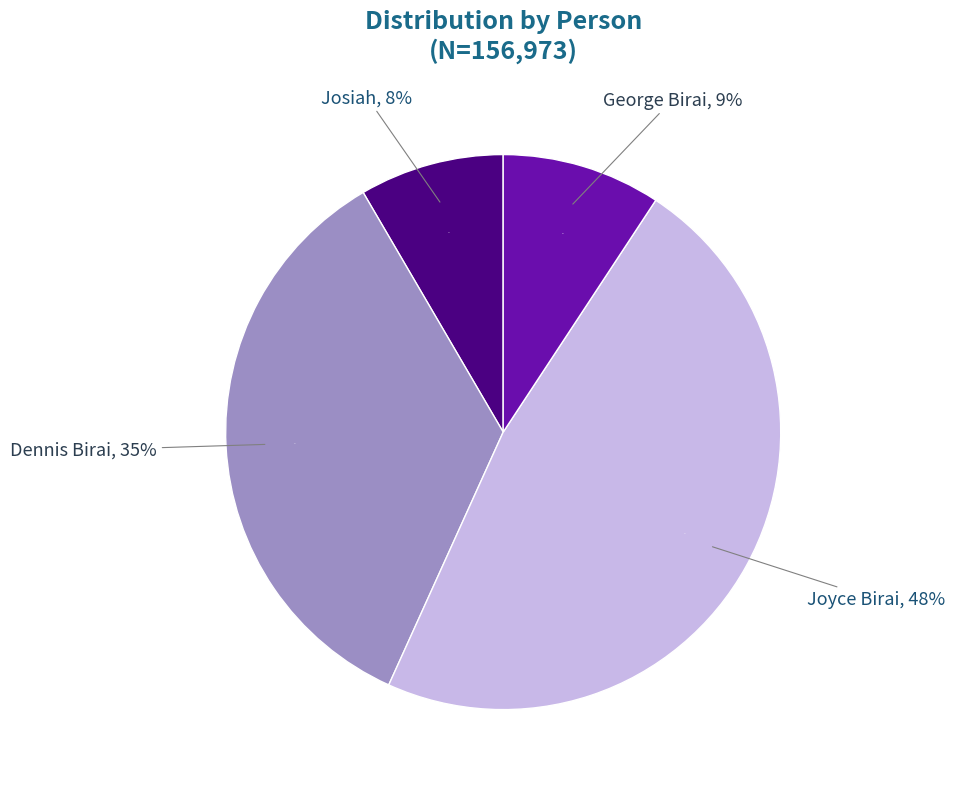

To the nearest percent, what is the difference between the Dennis Birai and Joyce Birai slice percentages?

13%